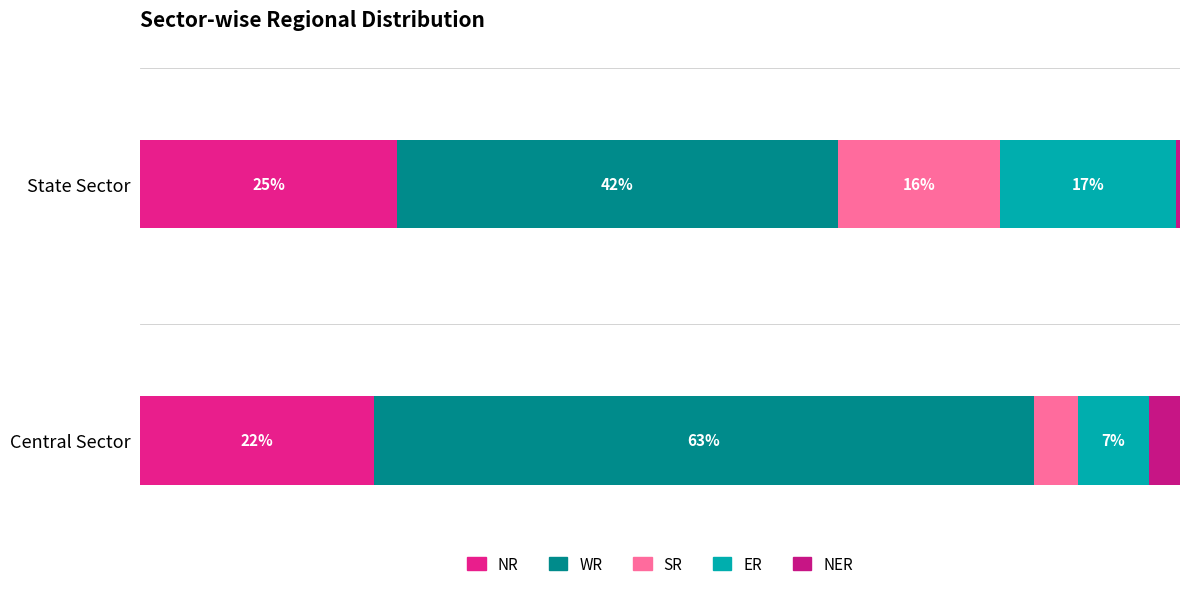

Reading left to right, transcribe all the data shown in this chart.

NR: 22.5	24.7
WR: 63.5	42.4
SR: 4.2	15.6
ER: 6.9	16.9
NER: 3.0	0.4